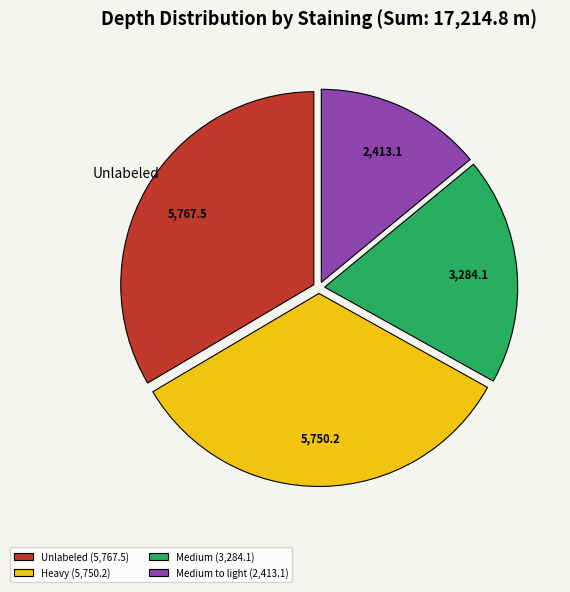

Which has a higher value, Heavy (5,750.2) or Medium (3,284.1)?

Heavy (5,750.2)